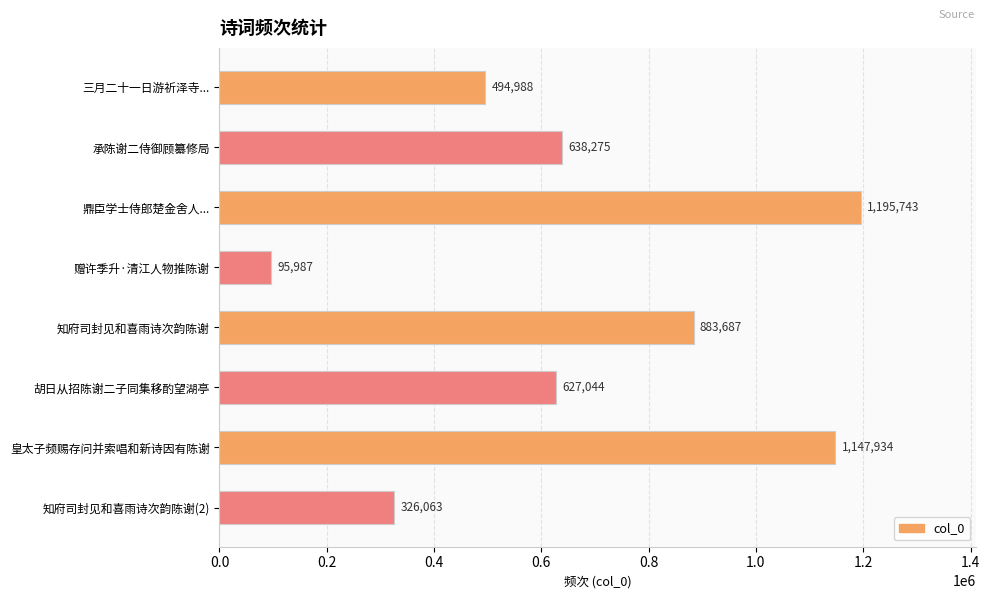

How many bars are there in total?

8